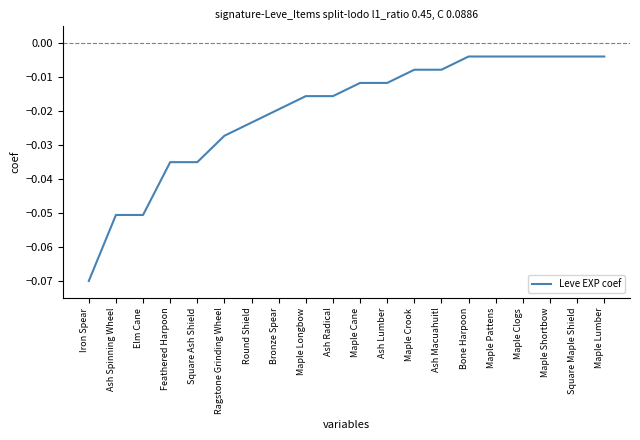

How many lines are shown in the chart?

1